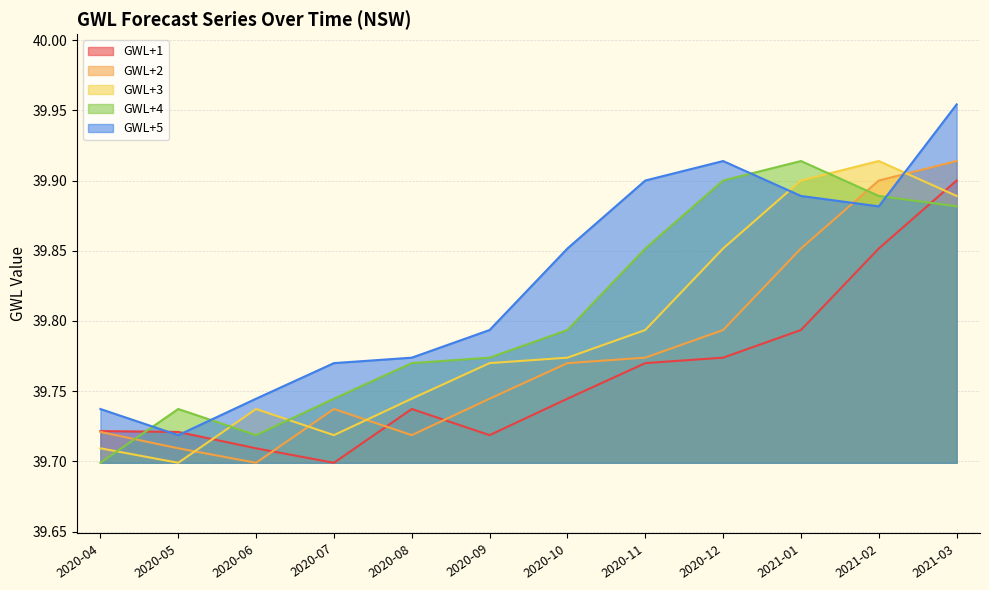

Reading left to right, transcribe all the data shown in this chart.

GWL+1: 2020-04=39.7	2020-05=39.7	2020-06=39.7	2020-07=39.7	2020-08=39.7	2020-09=39.7	2020-10=39.7	2020-11=39.8	2020-12=39.8	2021-01=39.8	2021-02=39.9	2021-03=39.9
GWL+2: 2020-04=39.7	2020-05=39.7	2020-06=39.7	2020-07=39.7	2020-08=39.7	2020-09=39.7	2020-10=39.8	2020-11=39.8	2020-12=39.8	2021-01=39.9	2021-02=39.9	2021-03=39.9
GWL+3: 2020-04=39.7	2020-05=39.7	2020-06=39.7	2020-07=39.7	2020-08=39.7	2020-09=39.8	2020-10=39.8	2020-11=39.8	2020-12=39.9	2021-01=39.9	2021-02=39.9	2021-03=39.9
GWL+4: 2020-04=39.7	2020-05=39.7	2020-06=39.7	2020-07=39.7	2020-08=39.8	2020-09=39.8	2020-10=39.8	2020-11=39.9	2020-12=39.9	2021-01=39.9	2021-02=39.9	2021-03=39.9
GWL+5: 2020-04=39.7	2020-05=39.7	2020-06=39.7	2020-07=39.8	2020-08=39.8	2020-09=39.8	2020-10=39.9	2020-11=39.9	2020-12=39.9	2021-01=39.9	2021-02=39.9	2021-03=40.0